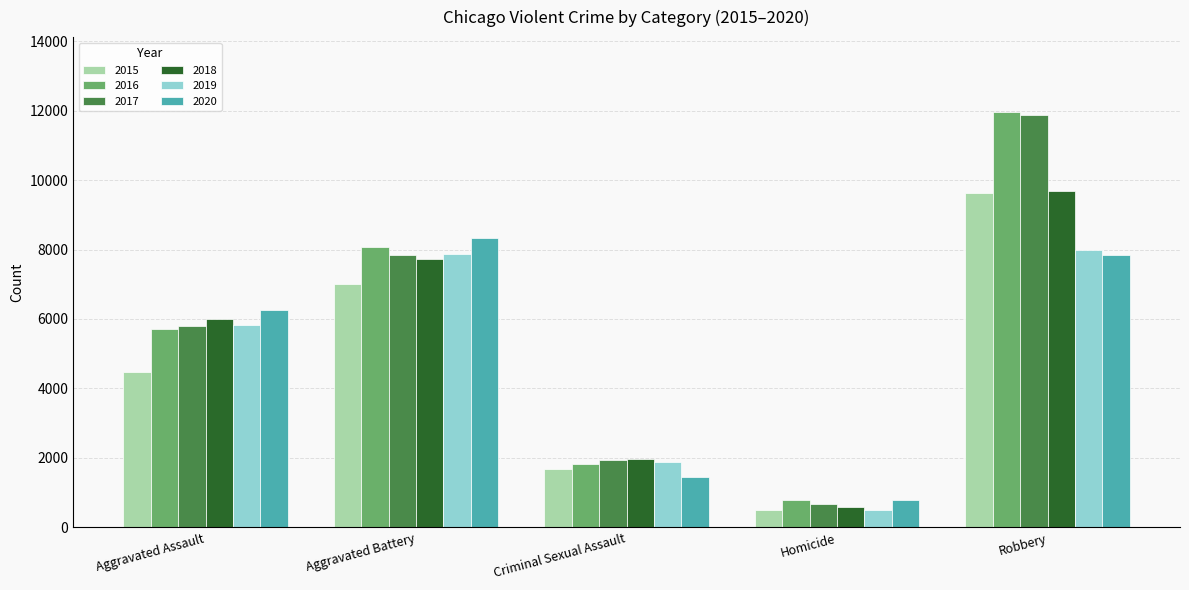

At which category is the sum across all series the highest?

Robbery